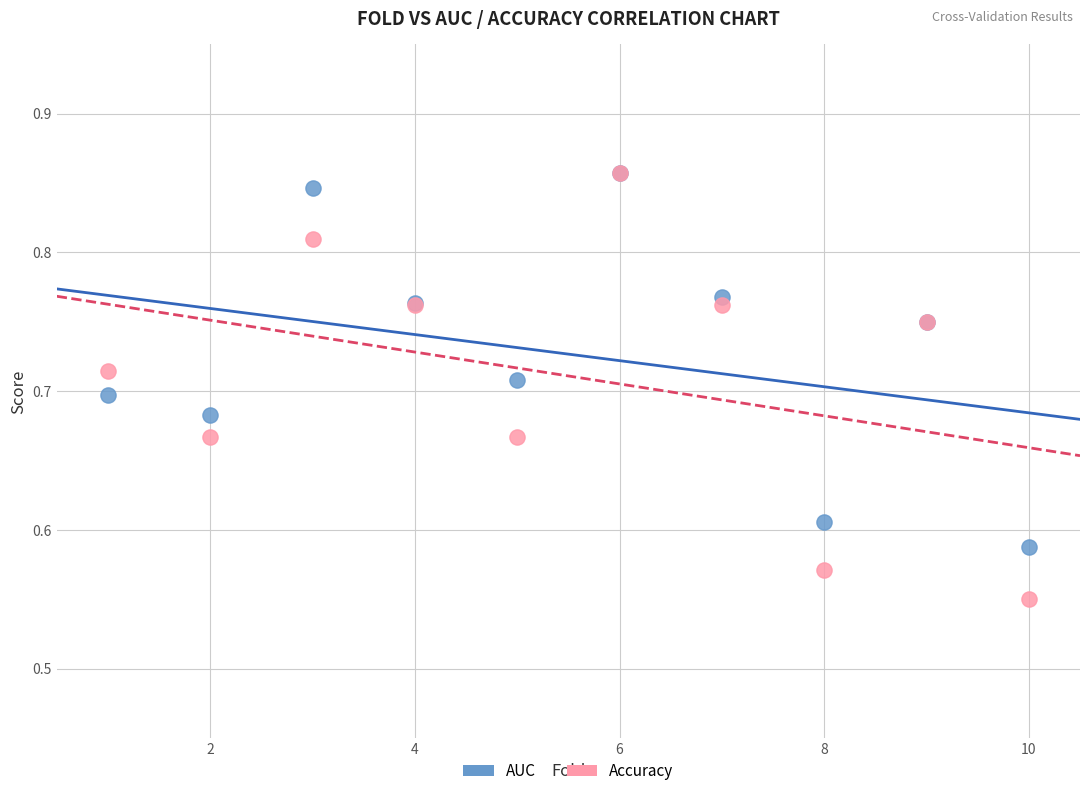

What are all the series names shown in the legend?

AUC, Accuracy